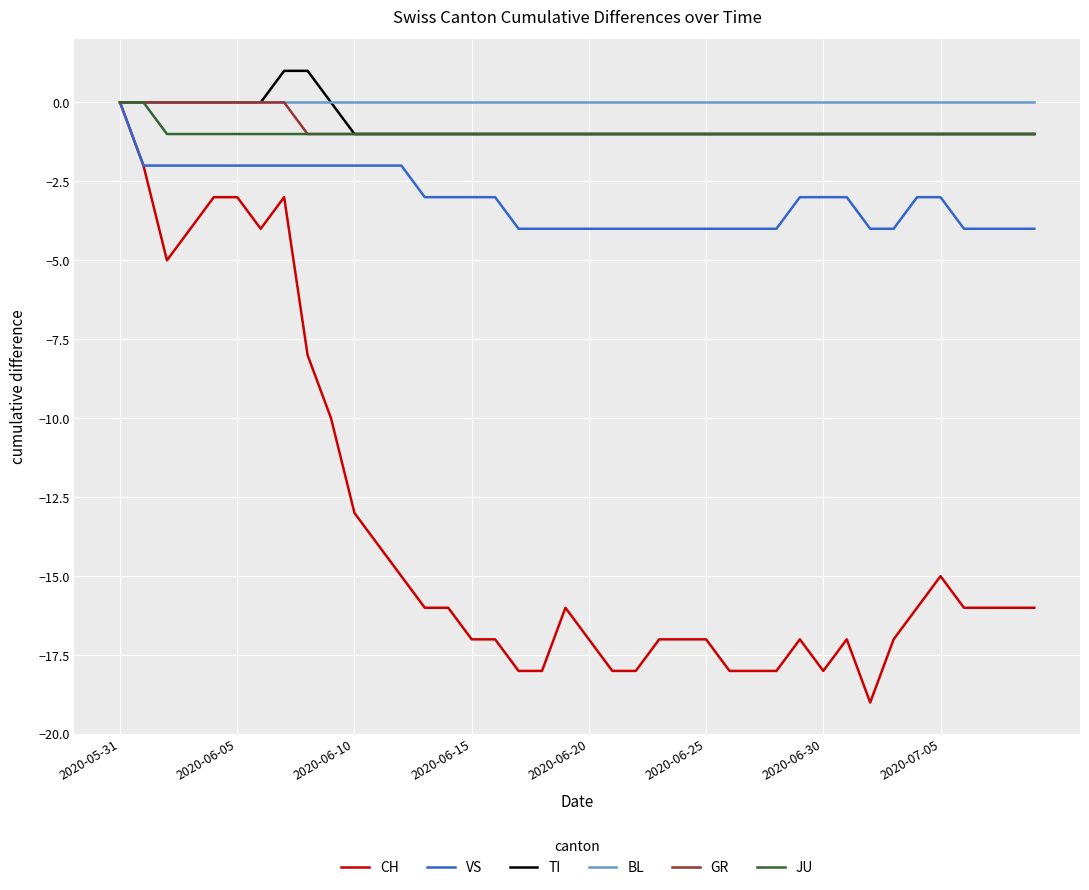

True or false: VS and GR intersect in this chart.

False